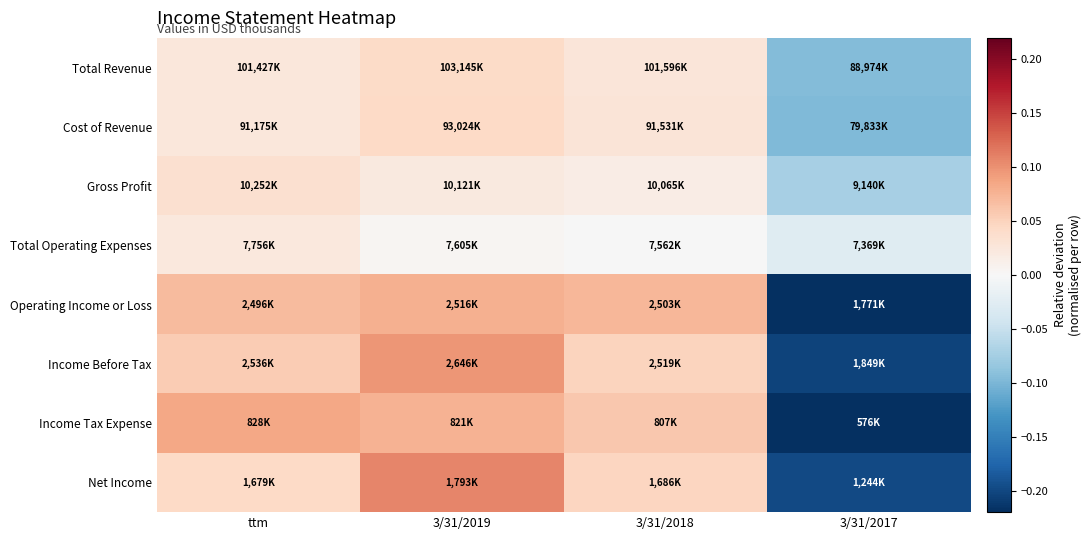

Reading left to right, what are all the values shown in this chart?

Total Revenue: ttm=0.0	3/31/2019=0.0	3/31/2018=0.0	3/31/2017=-0.1
Cost of Revenue: ttm=0.0	3/31/2019=0.0	3/31/2018=0.0	3/31/2017=-0.1
Gross Profit: ttm=0.0	3/31/2019=0.0	3/31/2018=0.0	3/31/2017=-0.1
Total Operating Expenses: ttm=0.0	3/31/2019=0.0	3/31/2018=-0.0	3/31/2017=-0.0
Operating Income or Loss: ttm=0.1	3/31/2019=0.1	3/31/2018=0.1	3/31/2017=-0.2
Income Before Tax: ttm=0.1	3/31/2019=0.1	3/31/2018=0.0	3/31/2017=-0.2
Income Tax Expense: ttm=0.1	3/31/2019=0.1	3/31/2018=0.1	3/31/2017=-0.2
Net Income: ttm=0.0	3/31/2019=0.1	3/31/2018=0.0	3/31/2017=-0.2